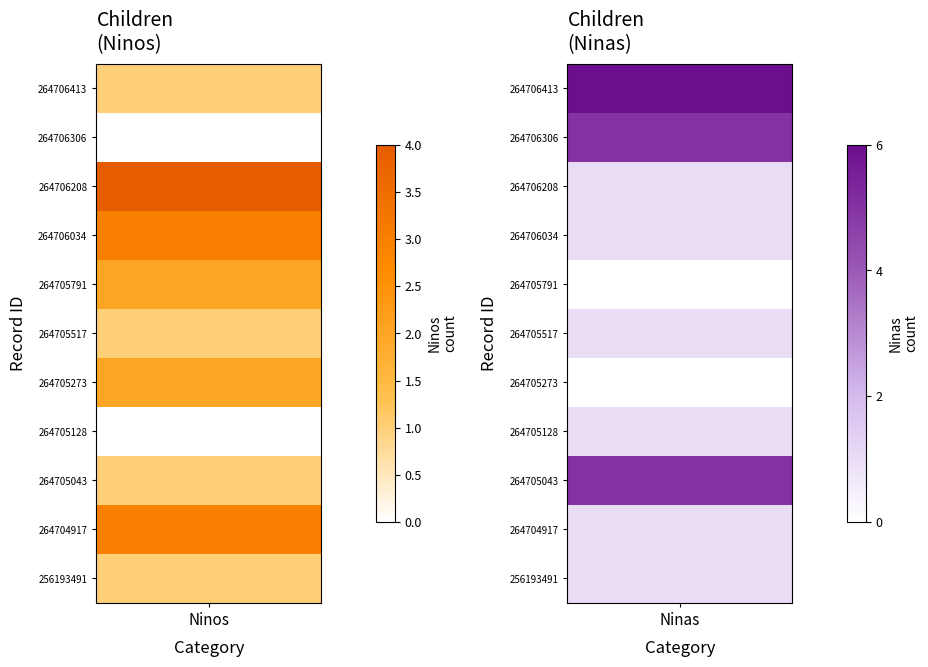

List the series in order of their peak value, highest first.

264706413, 264705043, 264706306, 264706208, 264704917, 264706034, 264705273, 264705791, 256193491, 264705128, 264705517